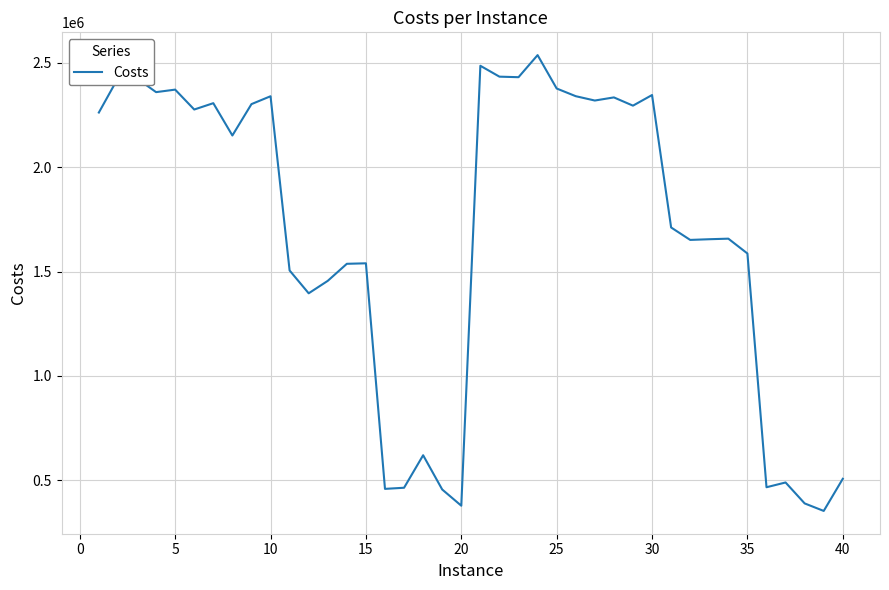

What is the difference between the maximum and minimum values?

2184662